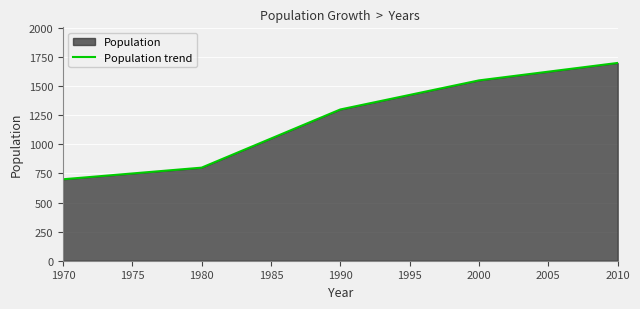

Reading left to right, what are all the values shown in this chart?

700	800	1300	1550	1700